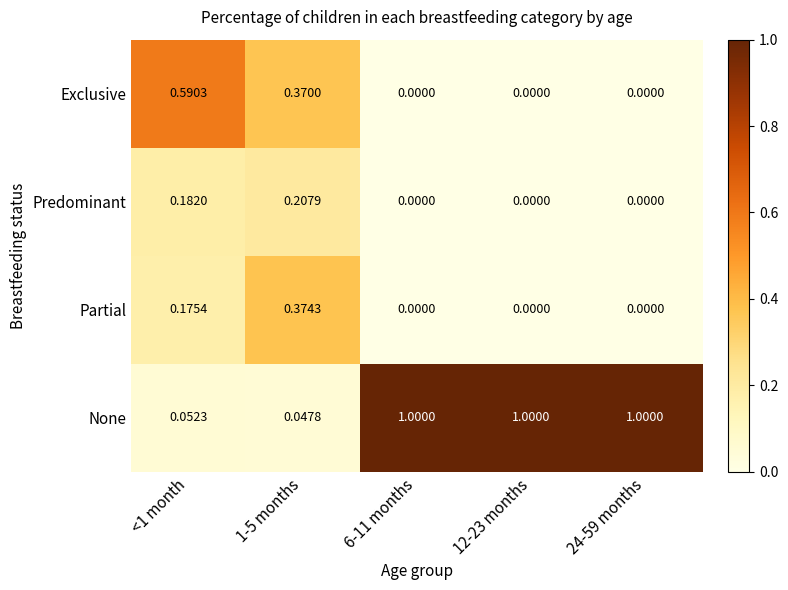

What is the difference between the highest and lowest values at 6-11 months?

1.0